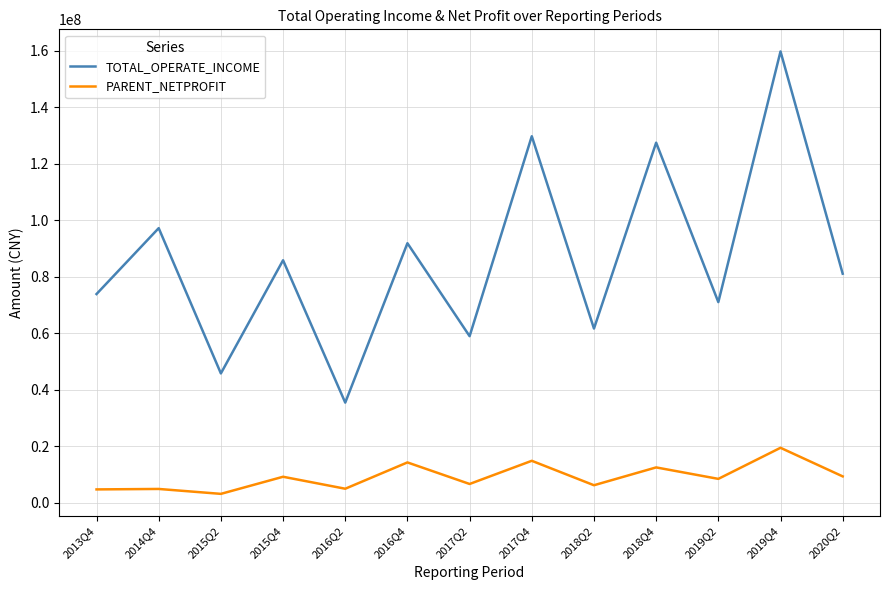

Where does the TOTAL_OPERATE_INCOME series first go above 81073549?

2014Q4